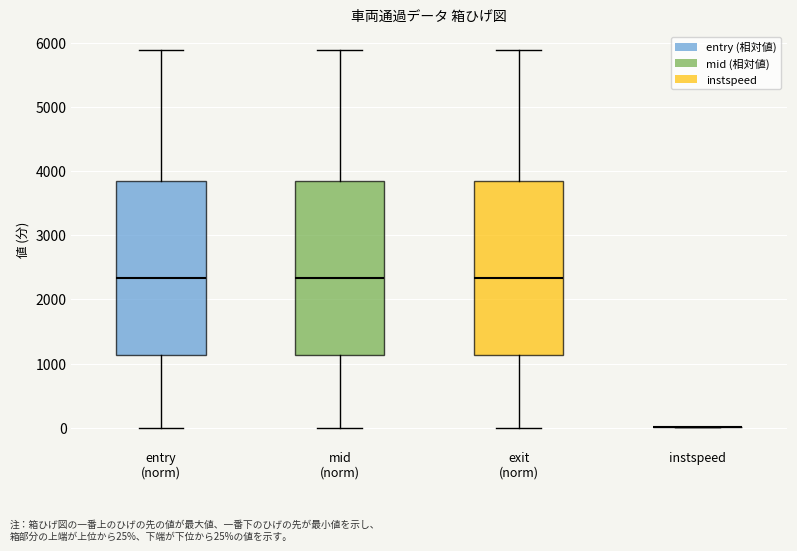

Reading left to right, read every box against the y-axis: the position of its median line, the range the box covers, and the ends of its whiskers. The values are not printed on the chart, so give them approximately, as read against the axis.

entry (norm): median 2300, box 1100 to 3800, whiskers 0 to 5900
mid (norm): median 2300, box 1100 to 3800, whiskers 0 to 5900
exit (norm): median 2300, box 1100 to 3800, whiskers 0 to 5900
instspeed: box collapsed to a line at 0, whiskers 0 to 0